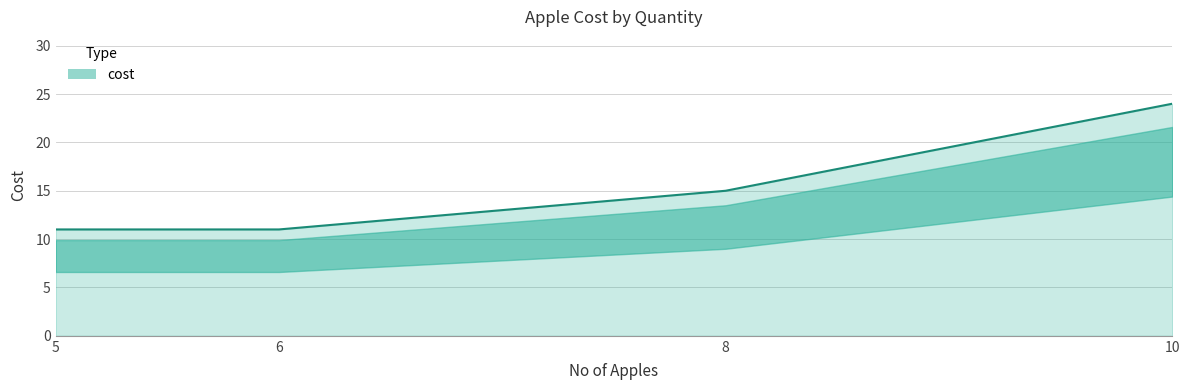

Reading right to left, list all the values displayed in this chart.

10=24	8=15	6=11	5=11